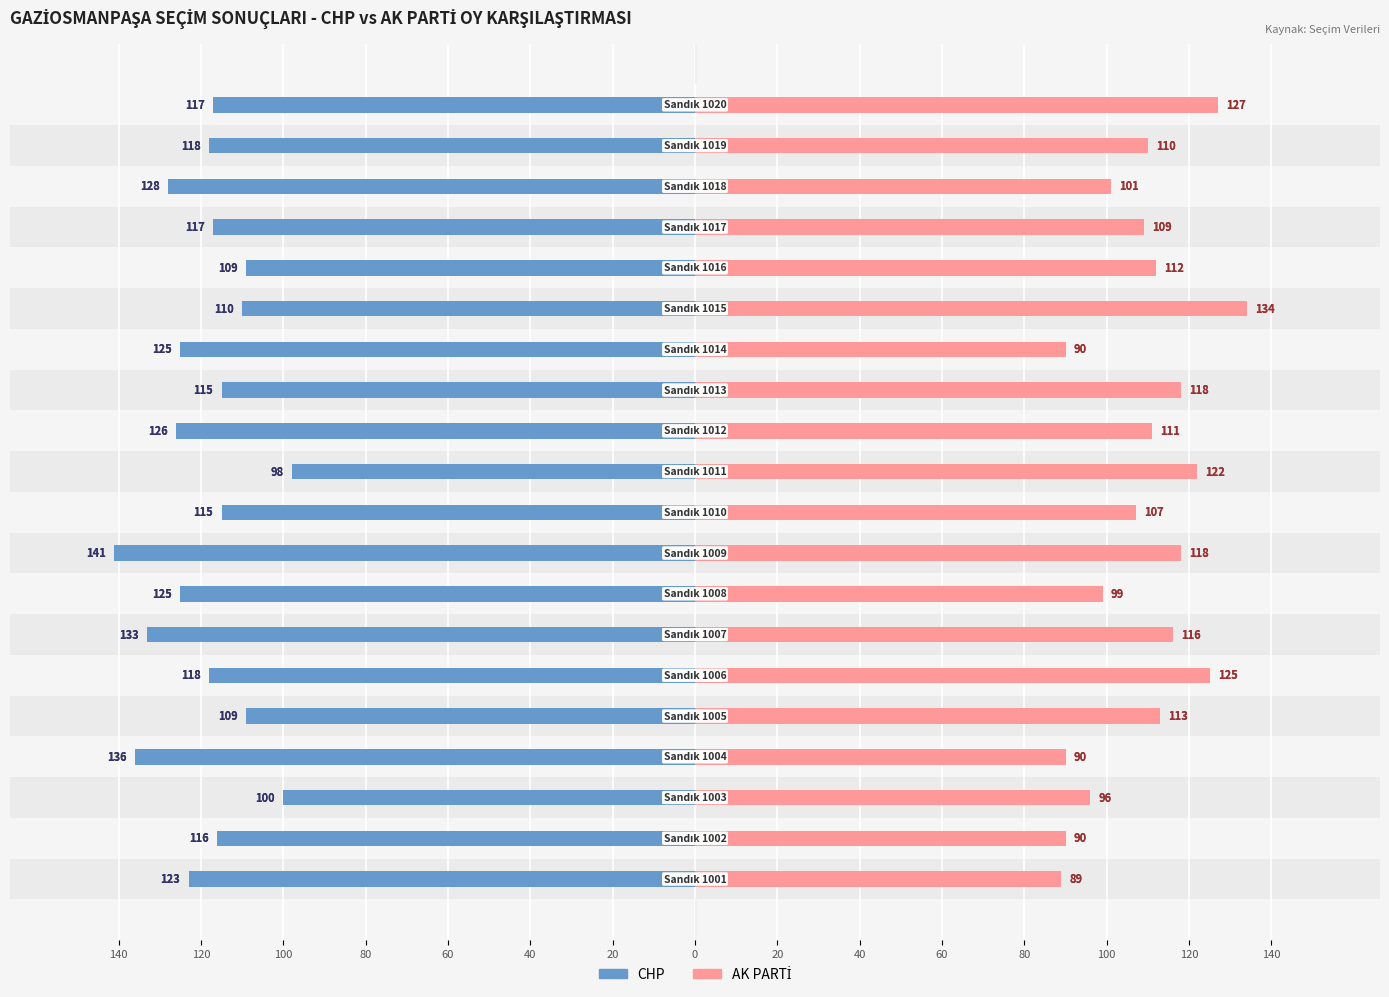

True or false: AK PARTİ has a value of 175 at 40.

False